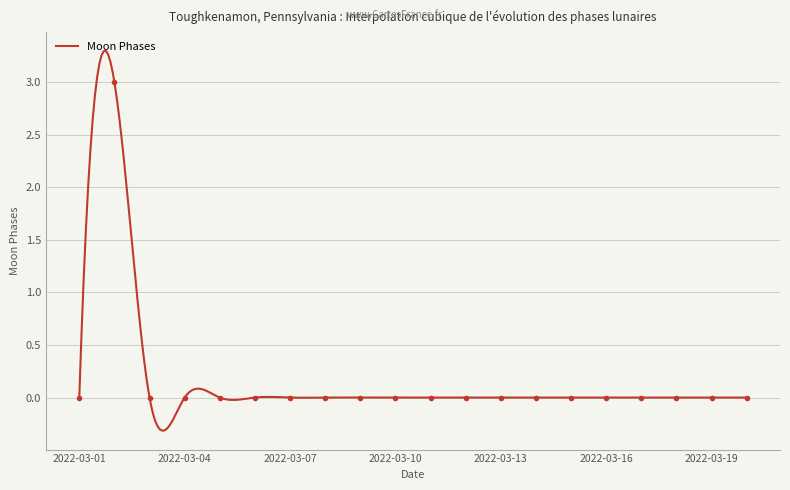

How many interior local peaks (higher than both neighbors) does the data have?

1